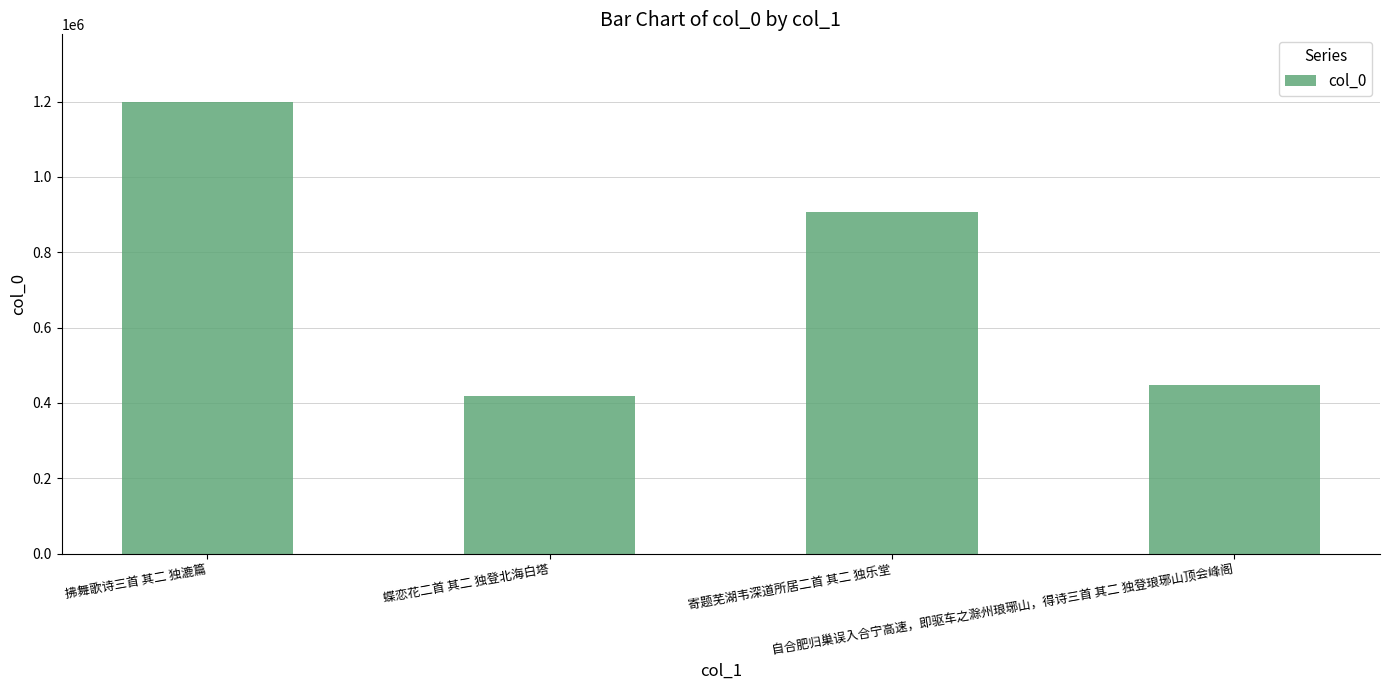

List the labels in order of value, smallest first.

蝶恋花二首 其二 独登北海白塔, 自合肥归巢误入合宁高速，即驱车之滁州琅琊山，得诗三首 其二 独登琅琊山顶会峰阁, 寄题芜湖韦深道所居二首 其二 独乐堂, 拂舞歌诗三首 其二 独漉篇